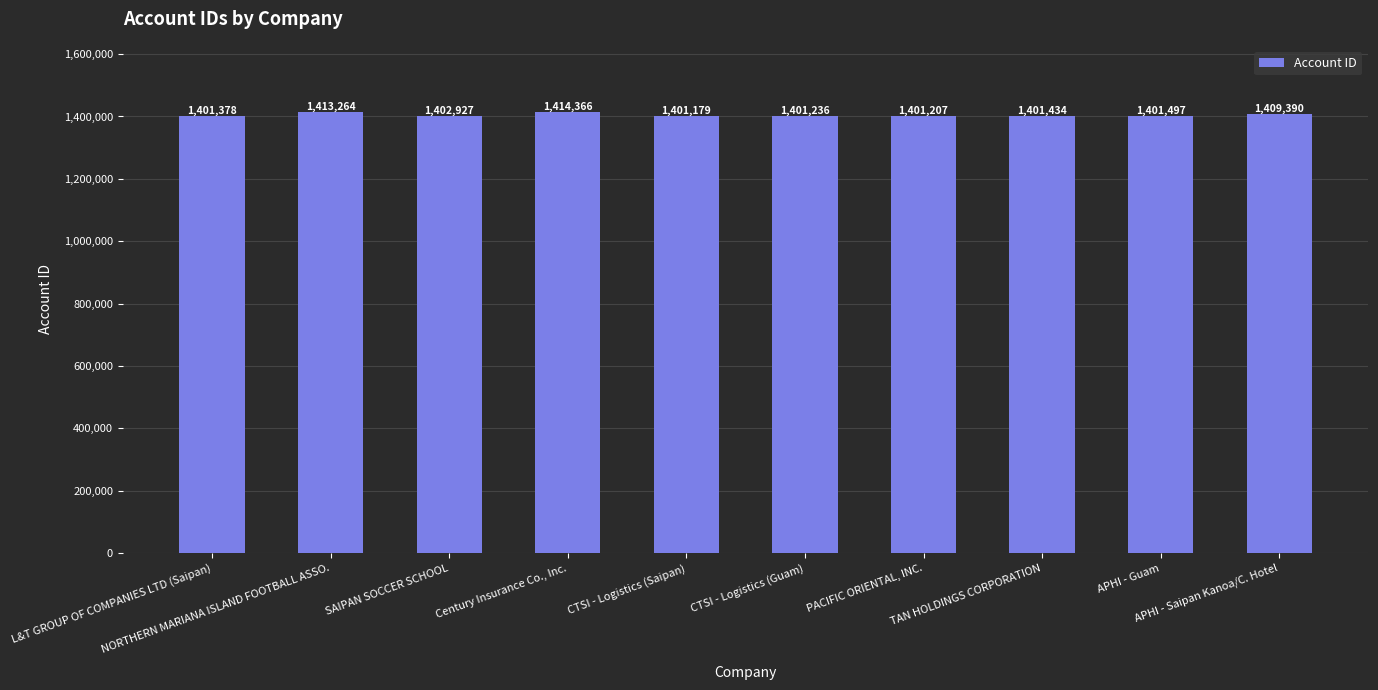

What value does the data have at APHI - Guam, to the nearest 50?

1401500